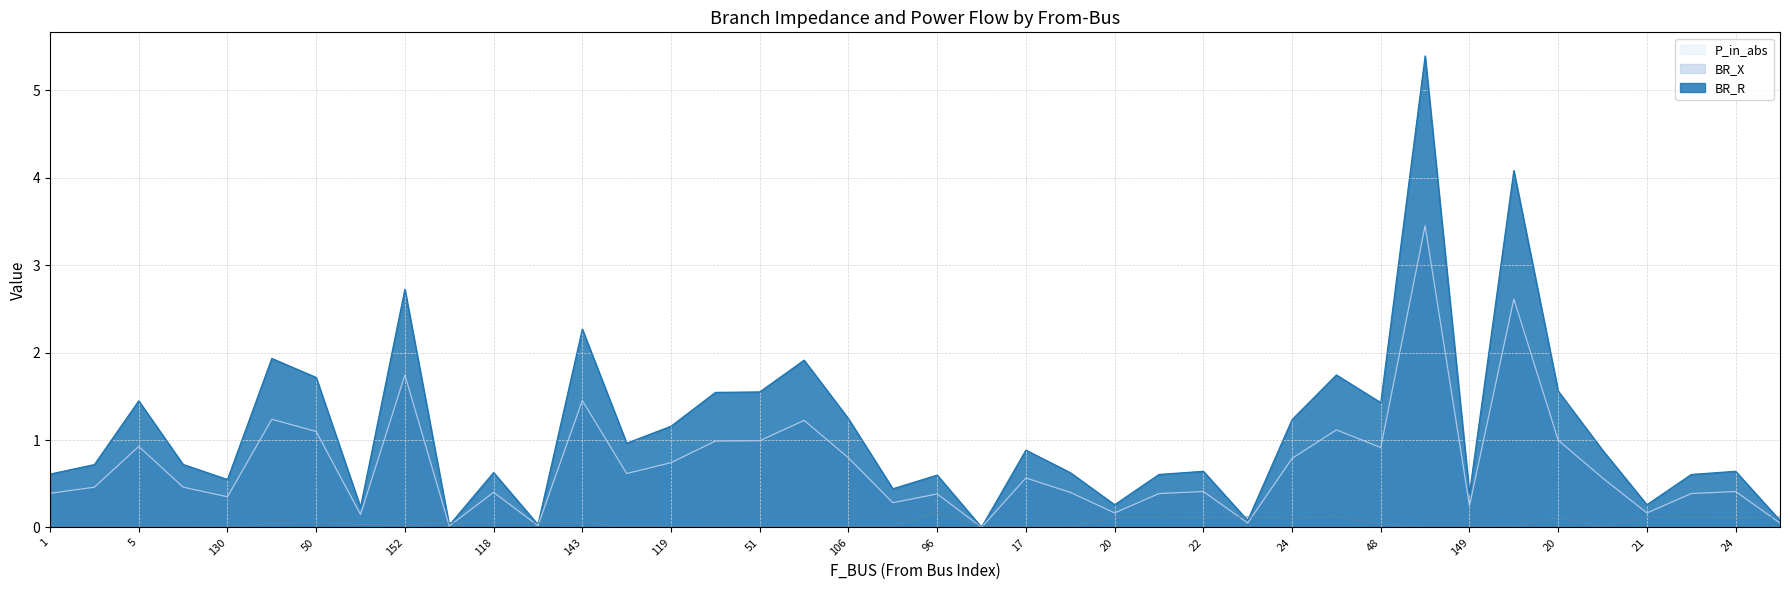

Which series changed the most between 129 and 48?

BR_R